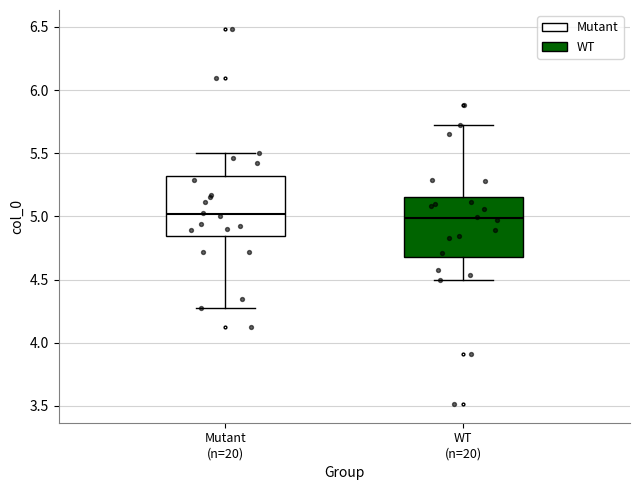

Reading left to right, transcribe this box plot: for each box, give where its median line is, the range the box spans, and where its two whiskers end, as read against the y-axis. The values are not printed on the chart, so give them approximately, as read against the axis.

Mutant (n=20): median 5.00, box 4.85 to 5.30, whiskers 4.30 to 5.50
WT (n=20): median 5.00, box 4.70 to 5.15, whiskers 4.50 to 5.70